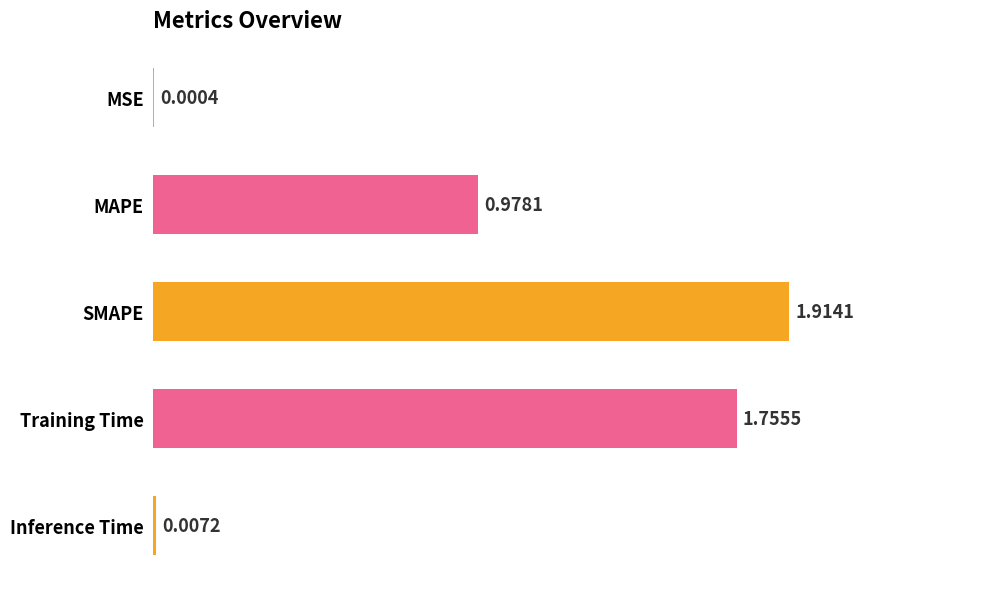

What is the ratio of the value at Training Time to the value at SMAPE?

0.9